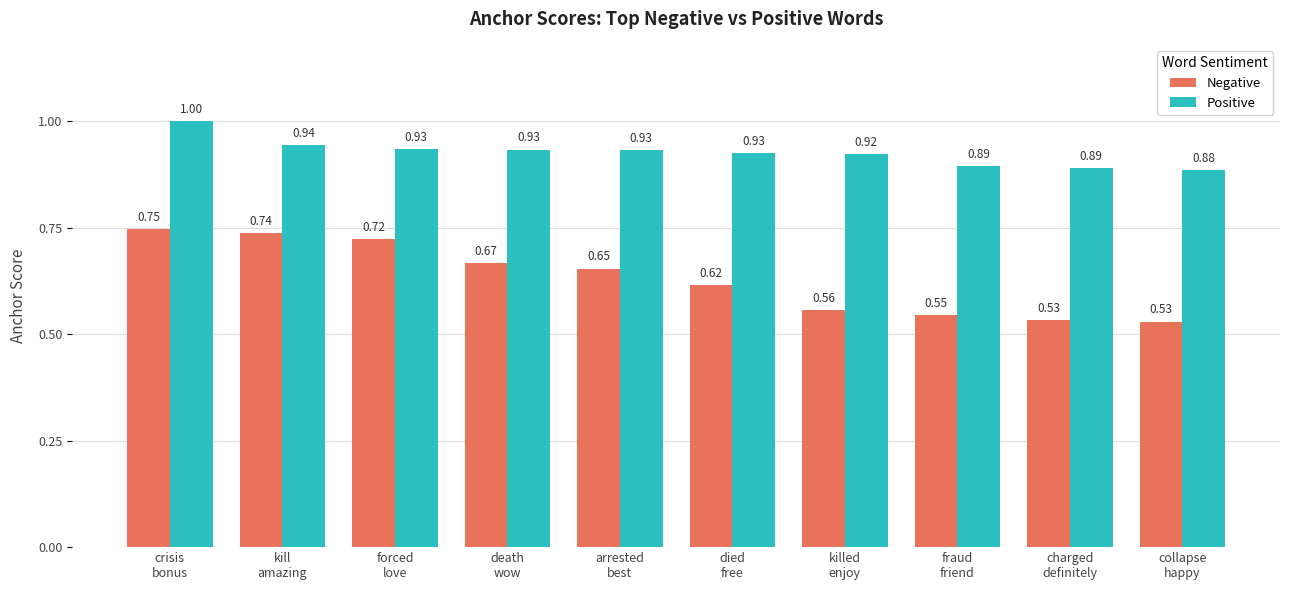

At how many categories does at least one series exceed 0?

10